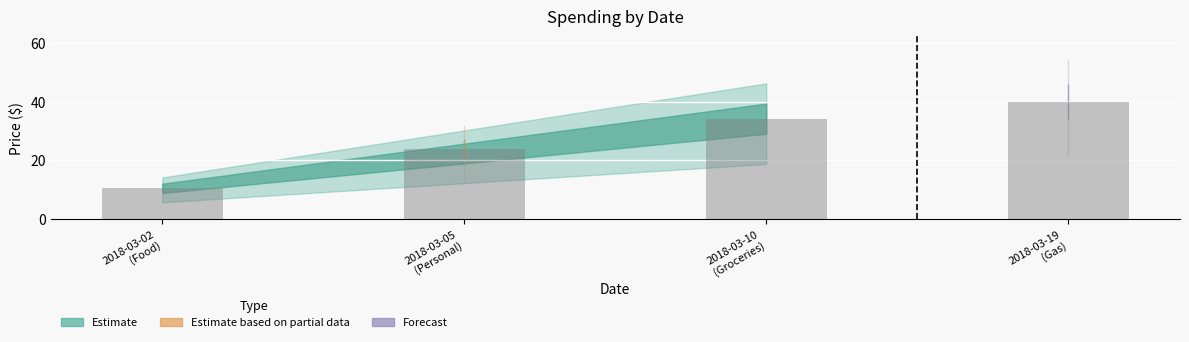

What is the value of the 3rd bar from the left?

34.2